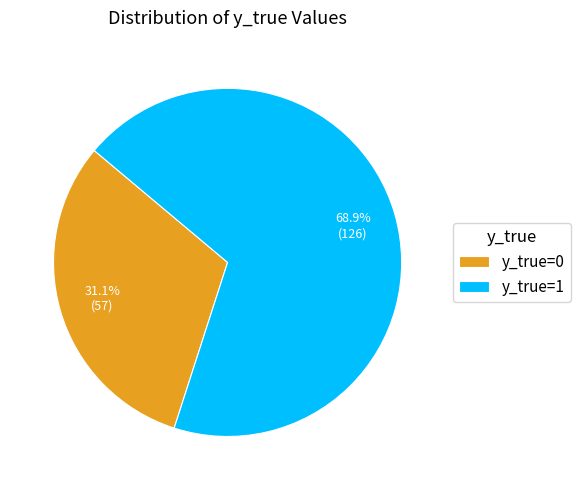

Which slice is the largest?

y_true=1